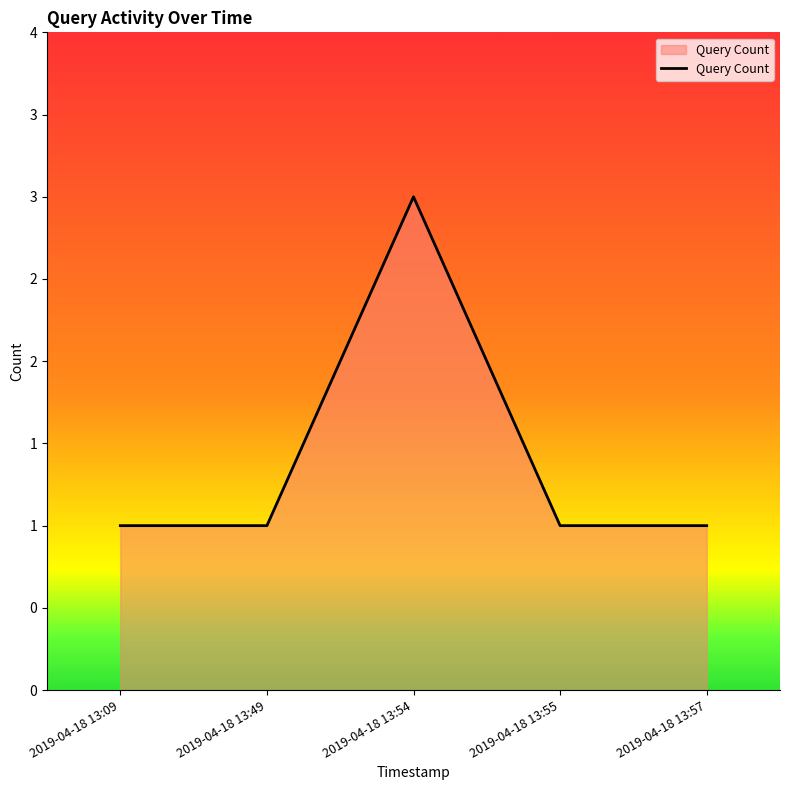

What is the smallest value displayed?

1